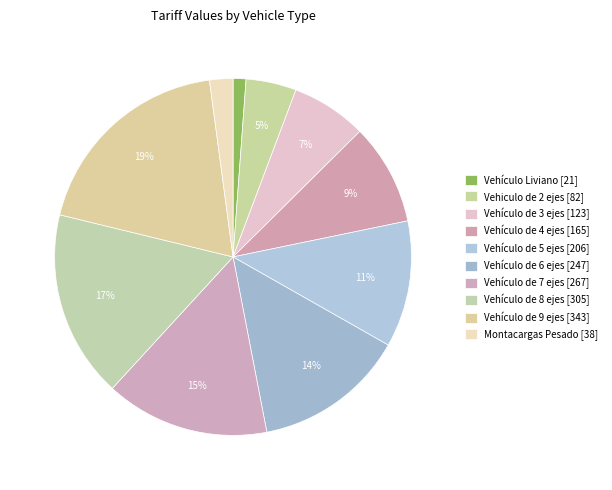

To the nearest percent, what portion does Vehículo de 8 ejes represent?

17%